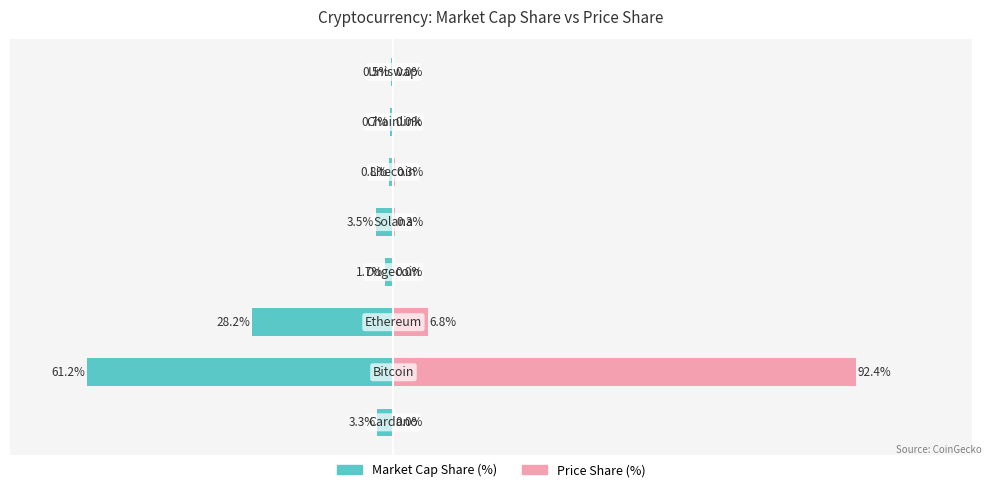

Is it true that Market Cap Share (%) equals -28.2 at 2?

True